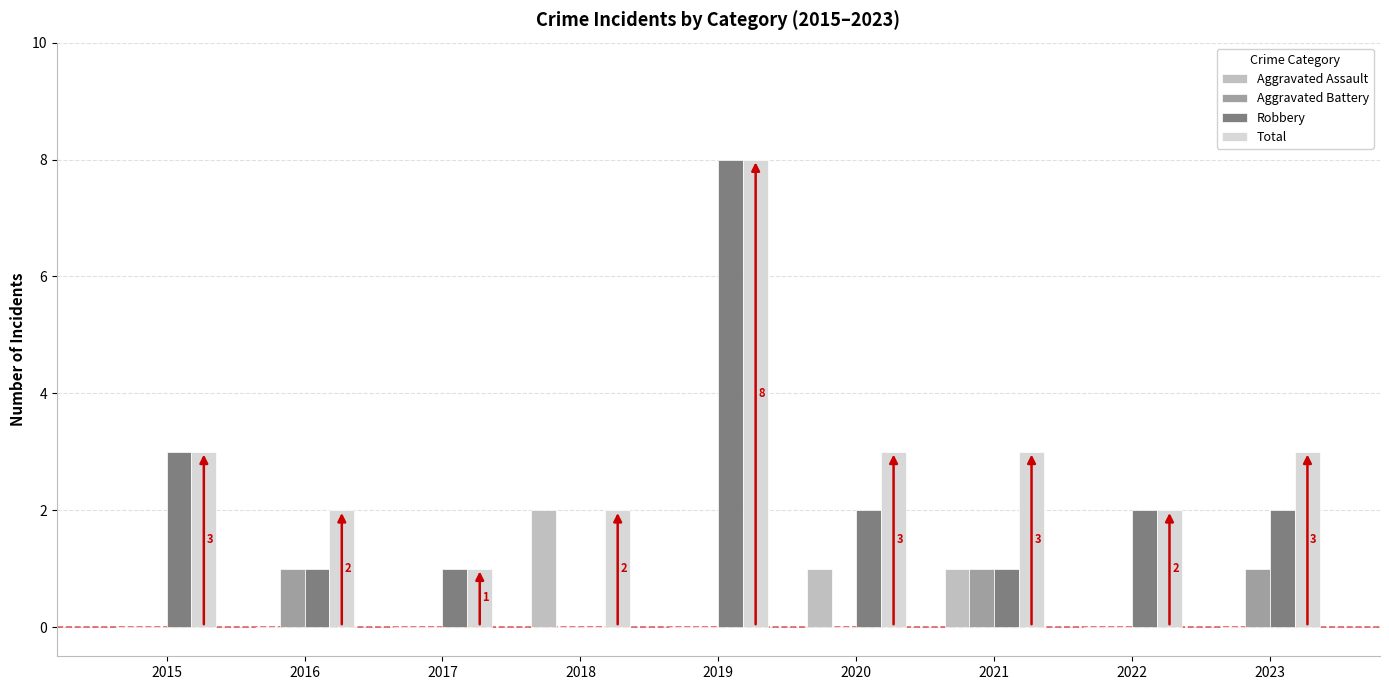

Is the value of Aggravated Battery at 2020 greater than the value of Robbery at 2022?

No